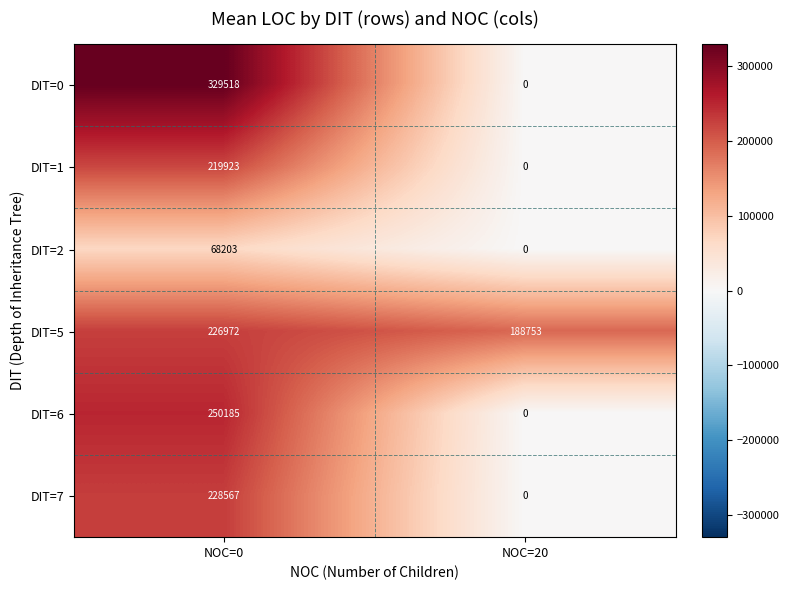

How many series are shown in this chart?

6